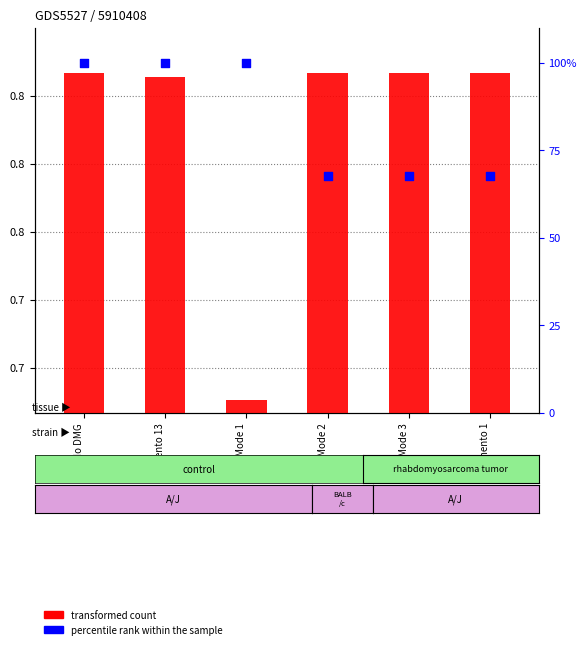

Which series reaches the minimum Y coordinate?

transformed count